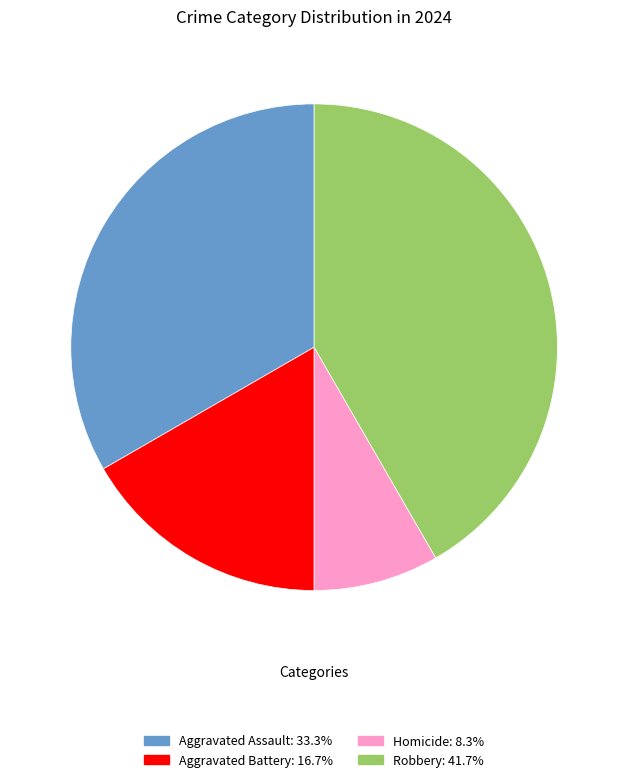

Between Aggravated Assault and Robbery, which is larger?

Robbery